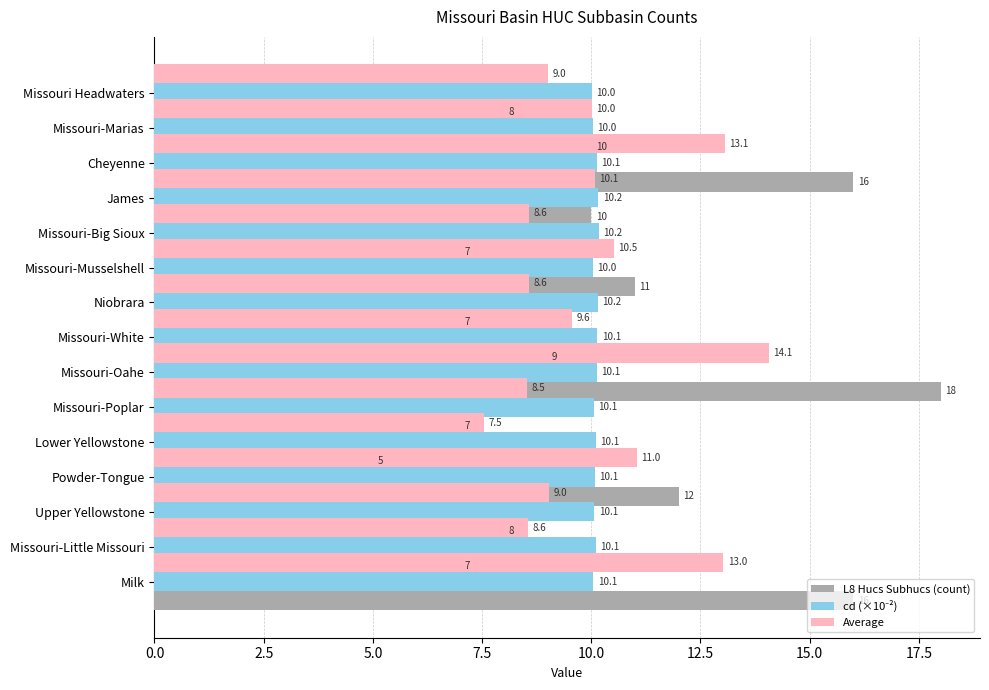

Which series has the largest total across all categories?

cd (×10⁻²)